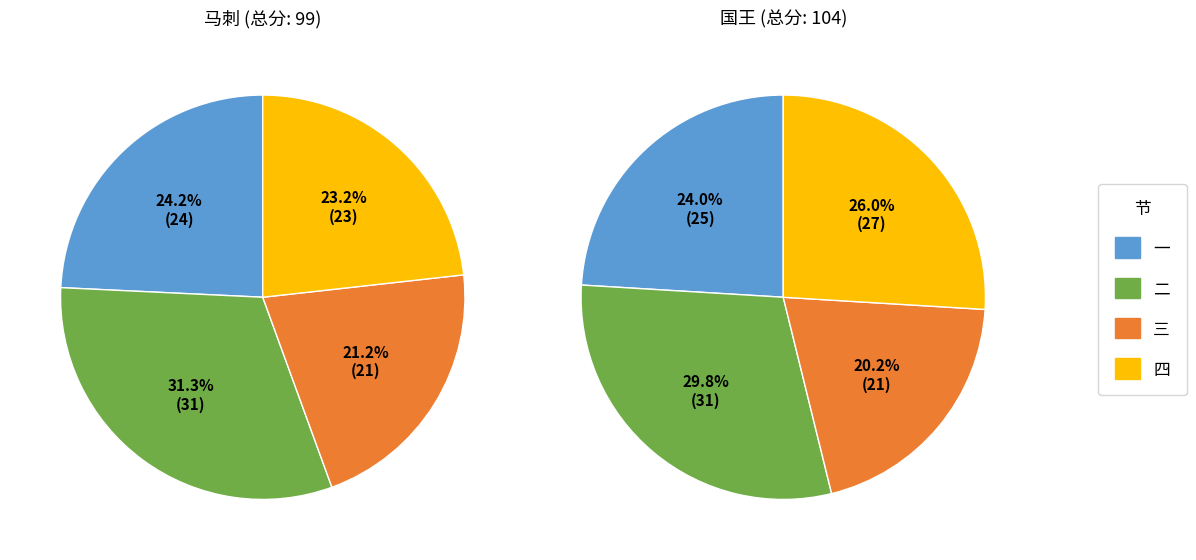

Which category has the smallest portion of the pie?

三